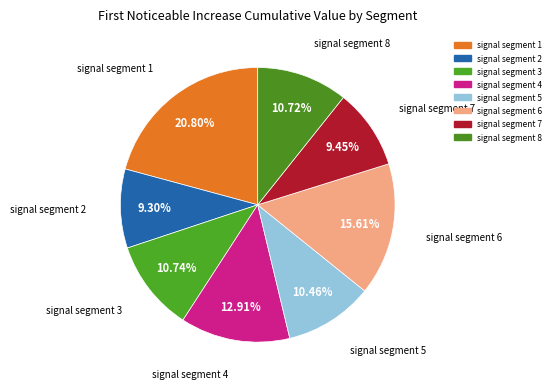

To the nearest percent, what is the difference between the signal segment 6 and signal segment 7 slice percentages?

6%